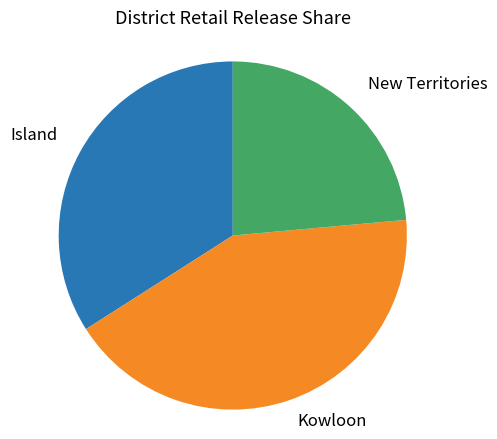

Which category has the biggest portion of the pie?

Kowloon